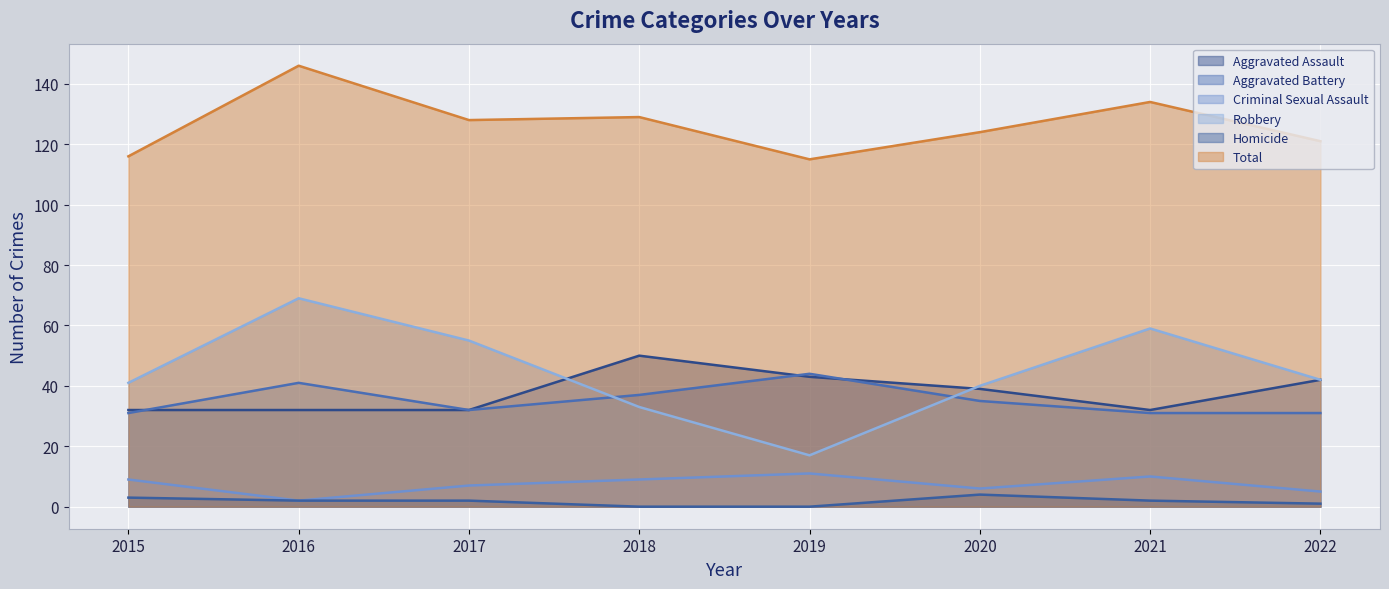

What is the sum of all Robbery values?

356